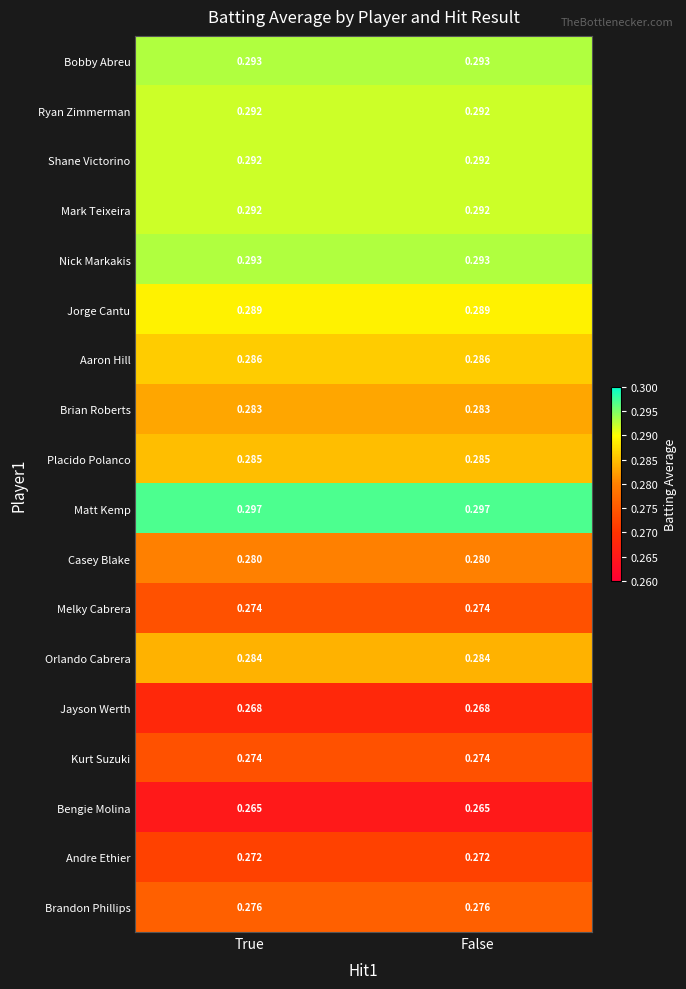

Which series has the largest total across all categories?

Matt Kemp